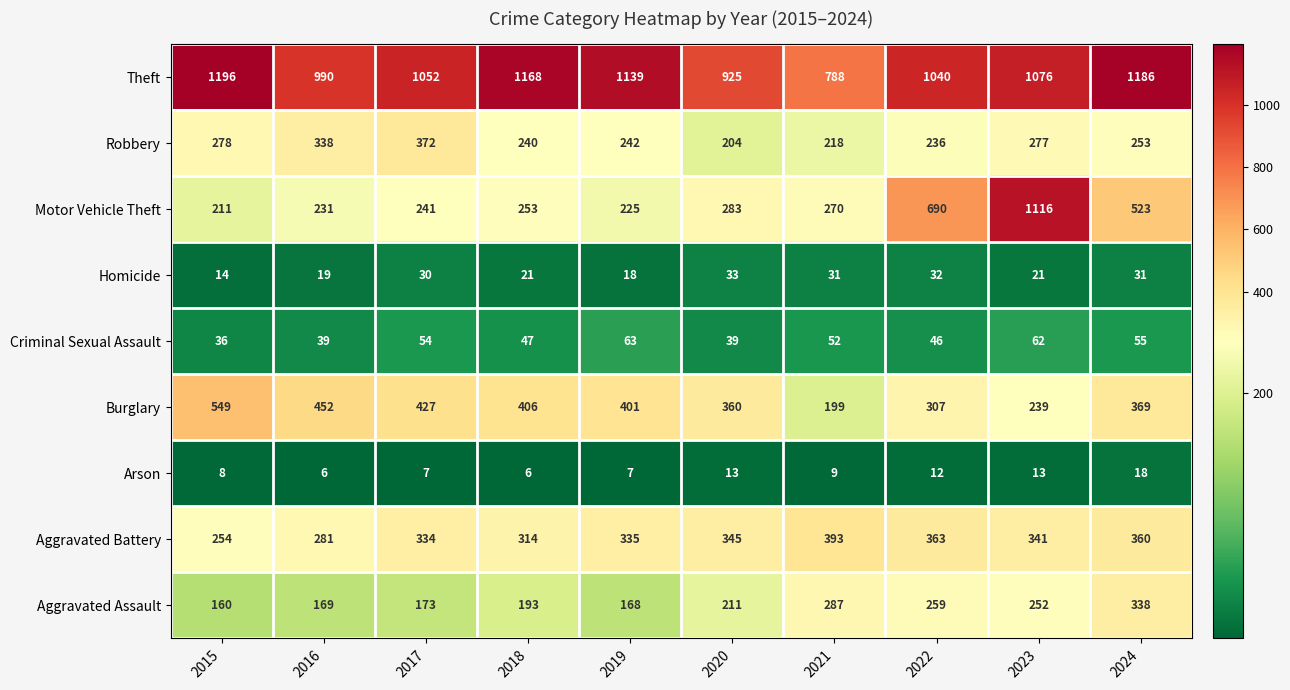

True or false: Theft has a value of 1186 at 2024.

True